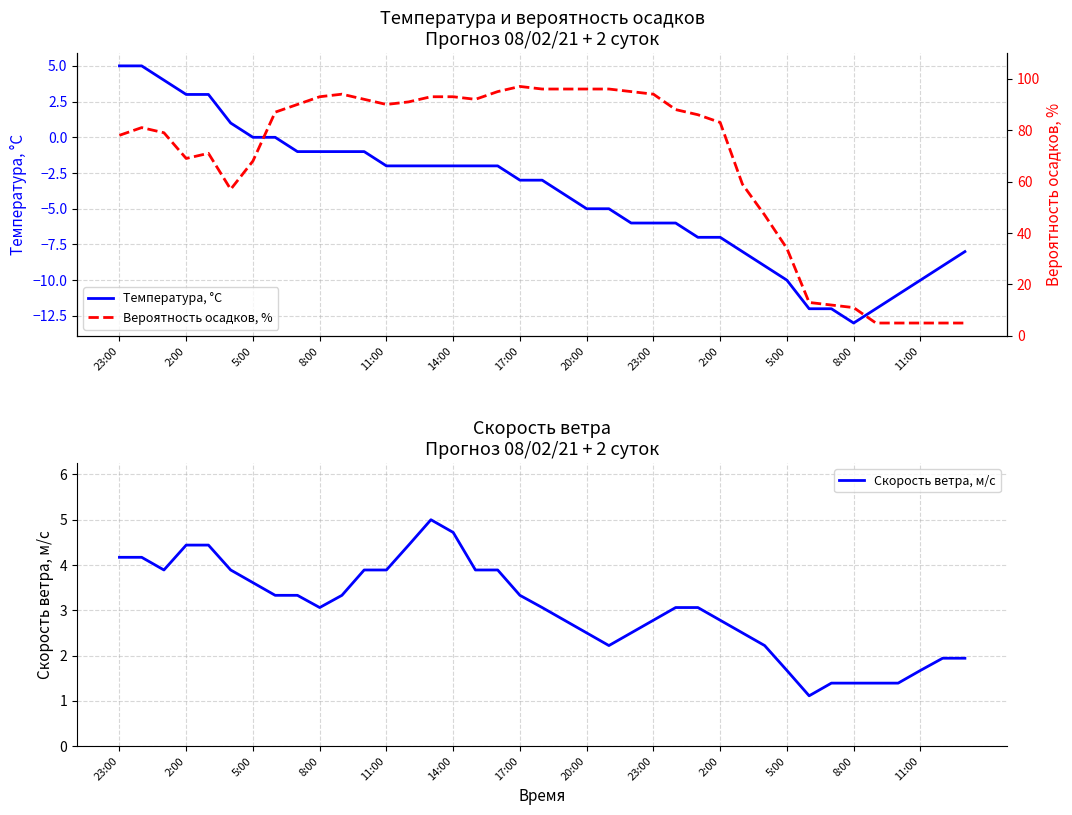

True or false: Вероятность осадков, % and Скорость ветра, м/с intersect in this chart.

False